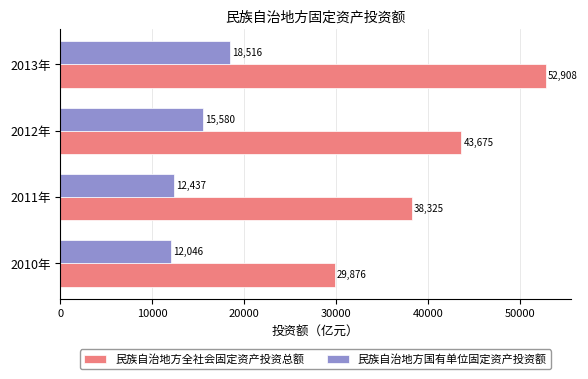

Is it true that 民族自治地方全社会固定资产投资总额 equals 29875.9 at 2010年?

True